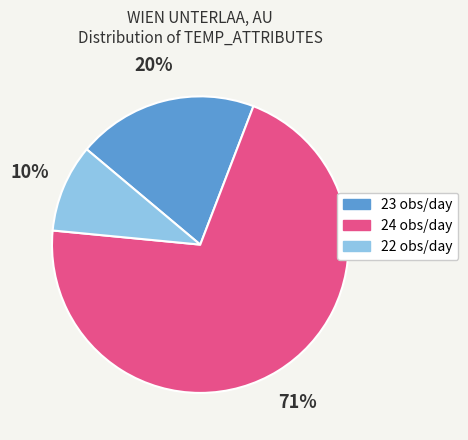

To the nearest percent, what portion does 23 represent?

20%